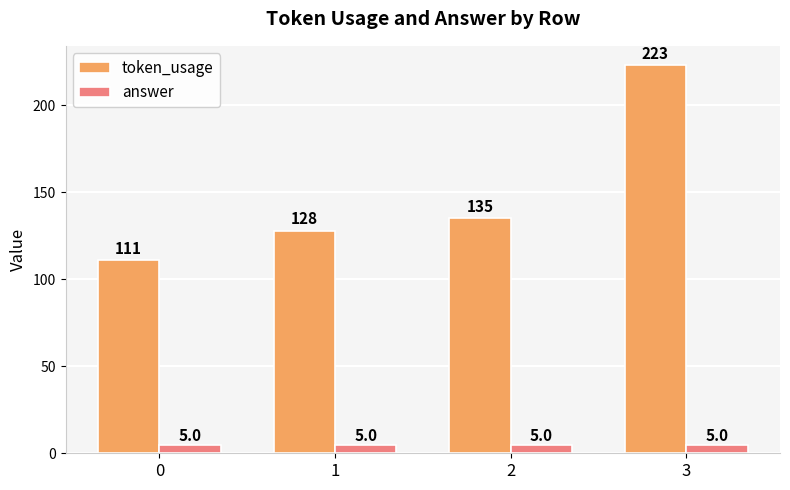

Is the value of answer at 0 greater than the value of token_usage at 3?

No